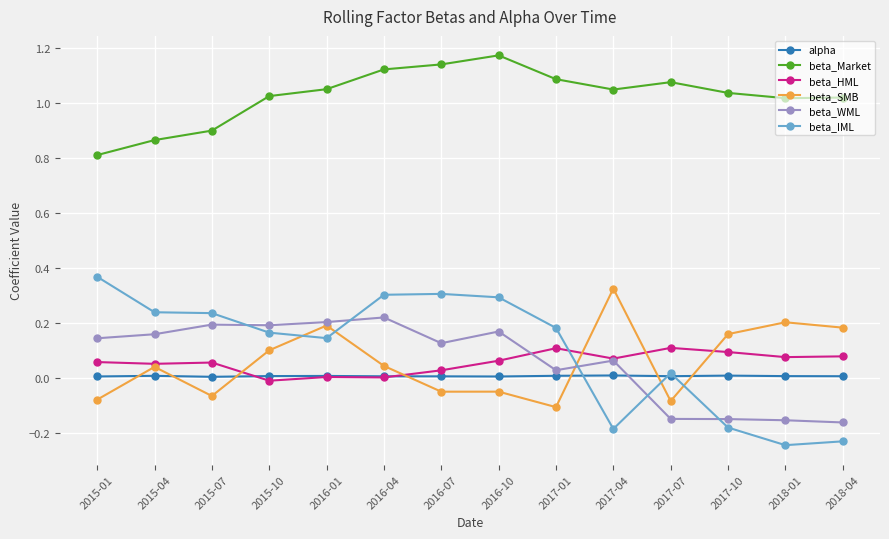

Which series has the largest range (max minus min)?

beta_IML